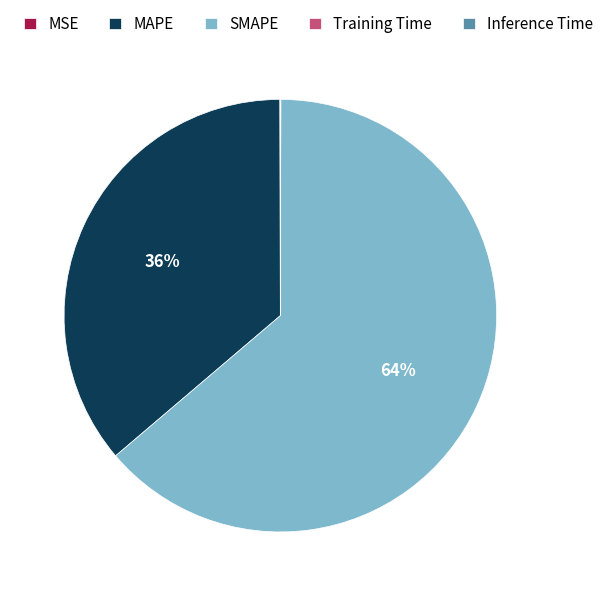

What is the largest slice in the pie chart?

SMAPE